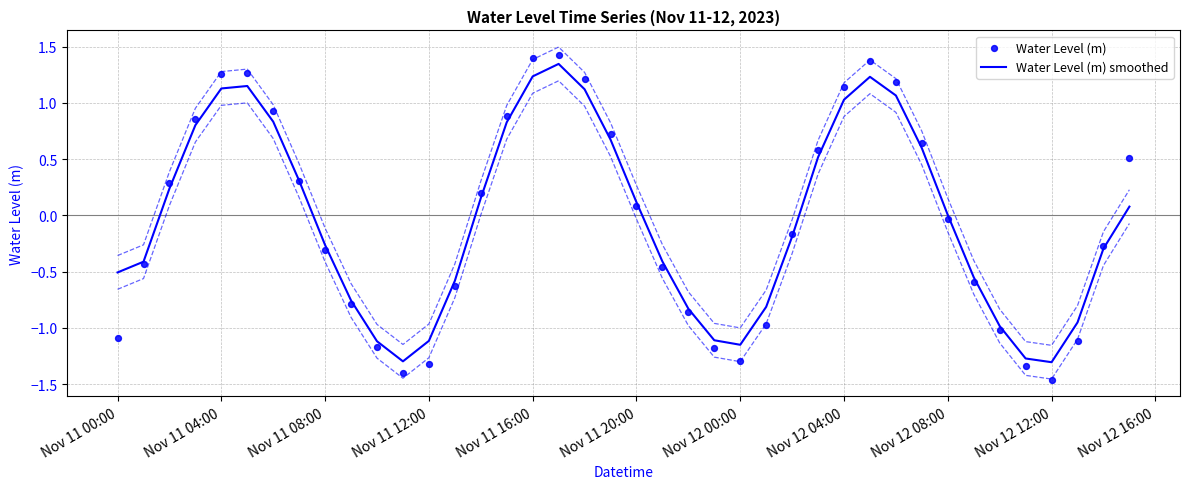

Which series has the largest total across all categories?

Water Level (m) smoothed